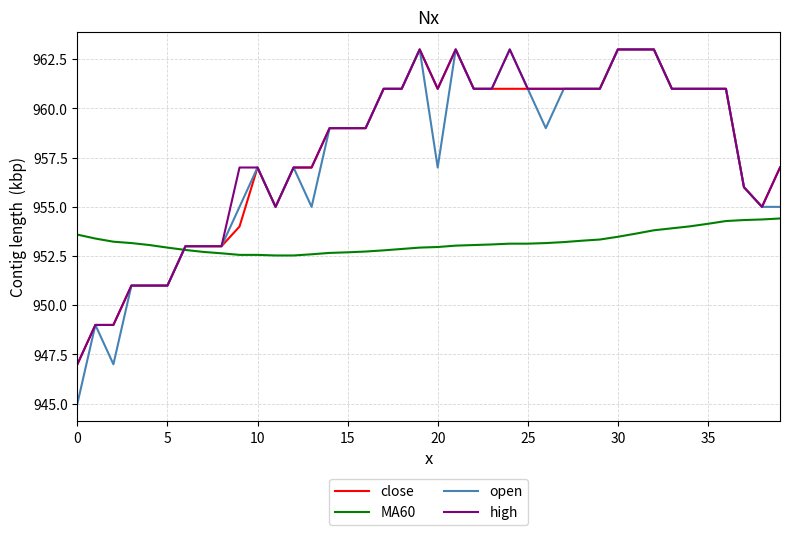

What is the maximum value for close?

963.0